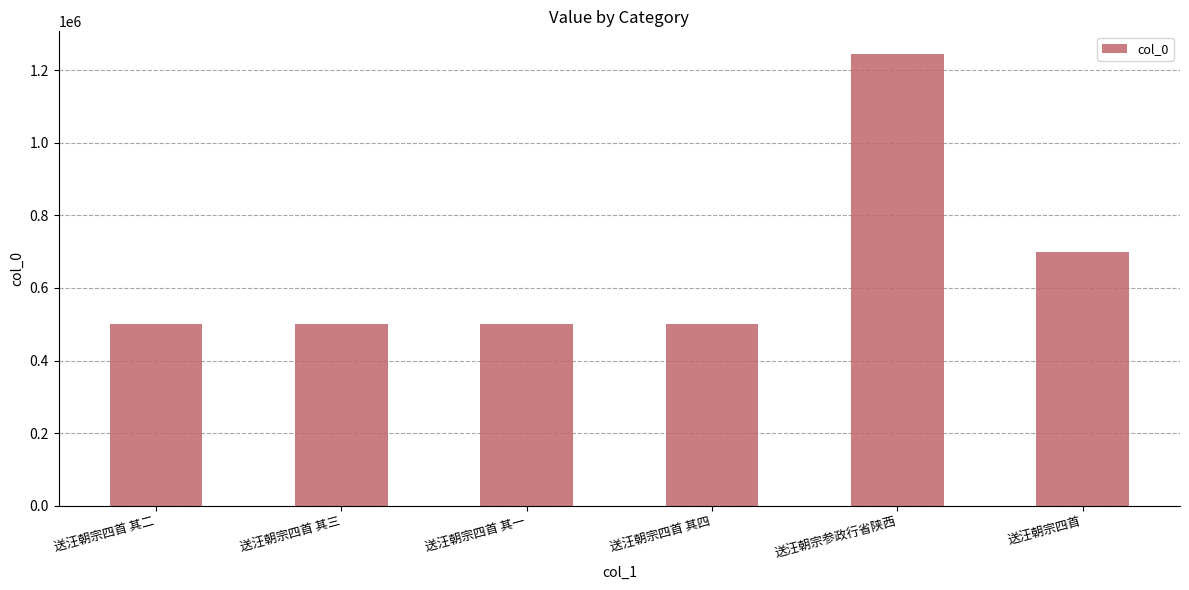

Does the chart contain stacked bars?

No